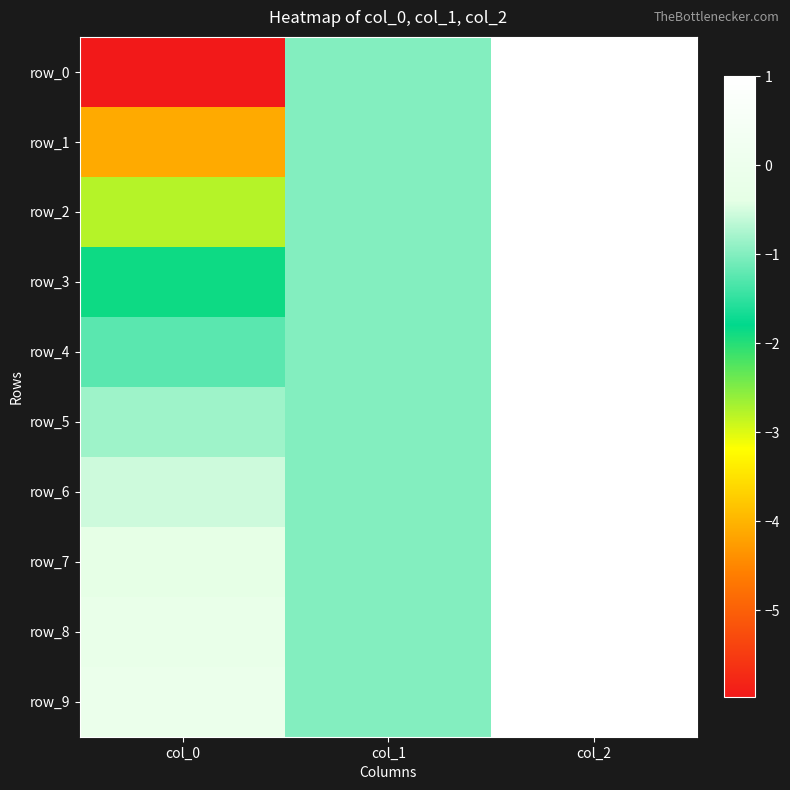

Rank the categories by row_9 value from lowest to highest.

col_1, col_0, col_2